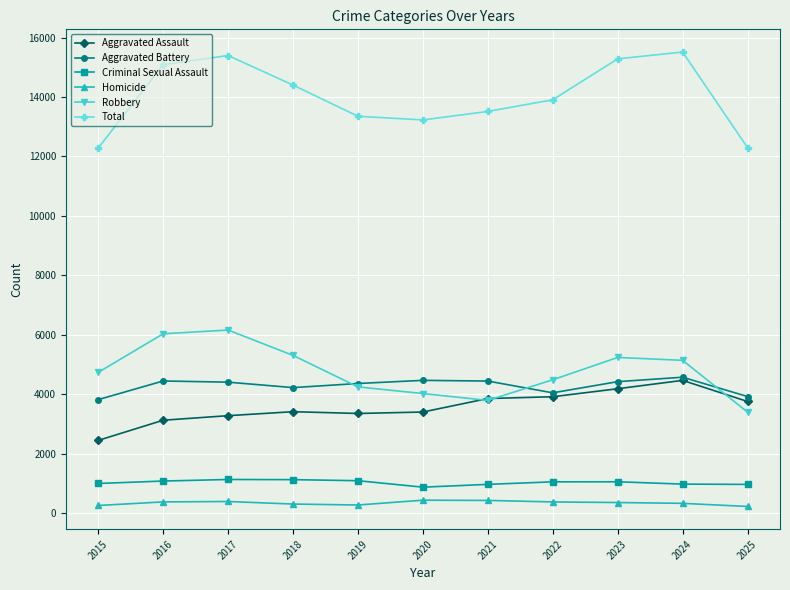

True or false: Aggravated Assault and Total intersect in this chart.

False